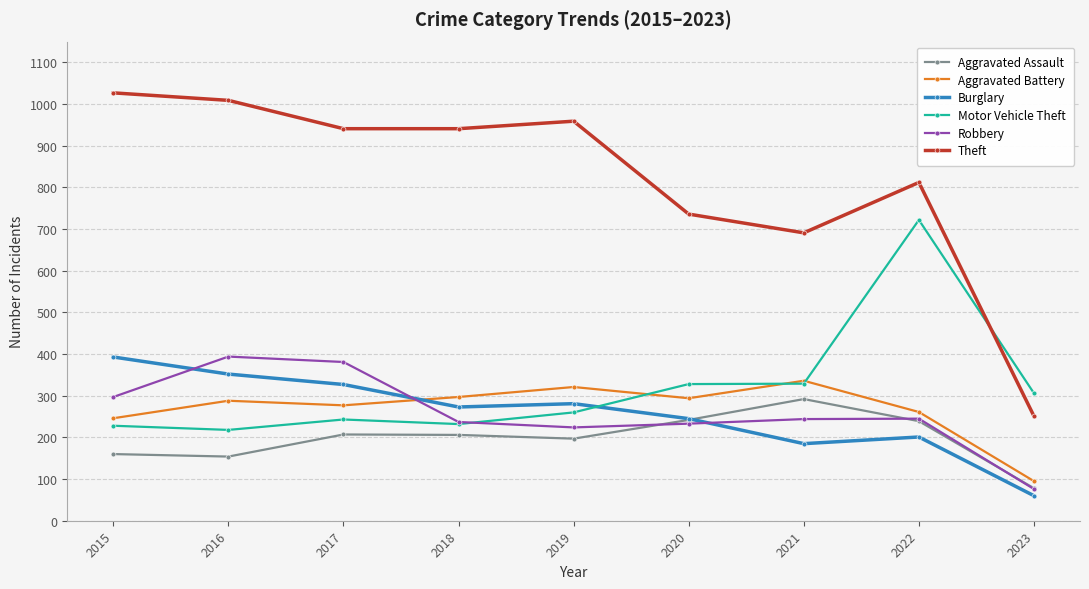

What is the value of the Burglary point at the 1st from the left?

393